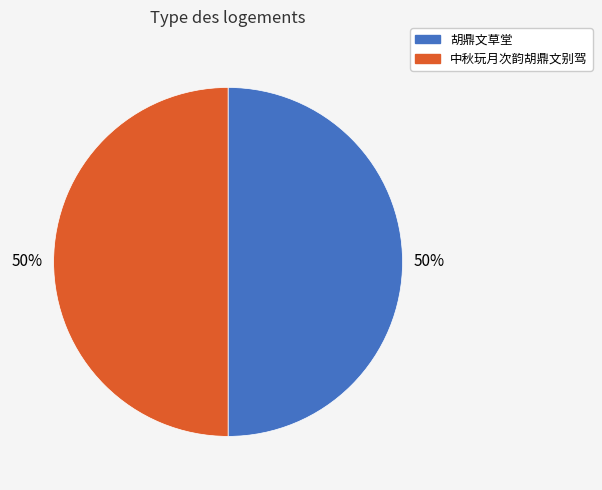

To the nearest percent, what is the average slice percentage?

50%